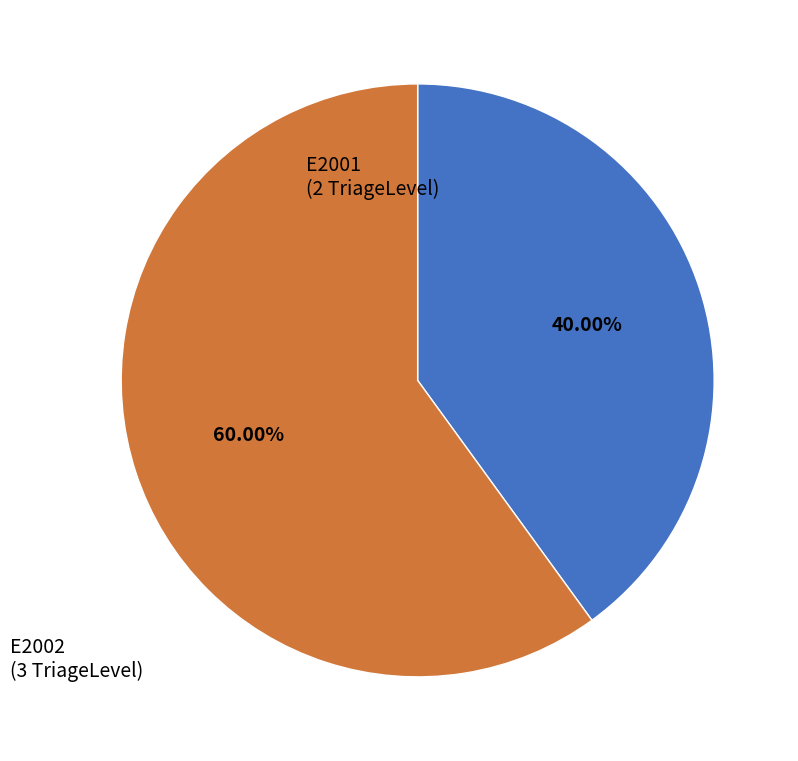

Does any single category account for the majority?

Yes